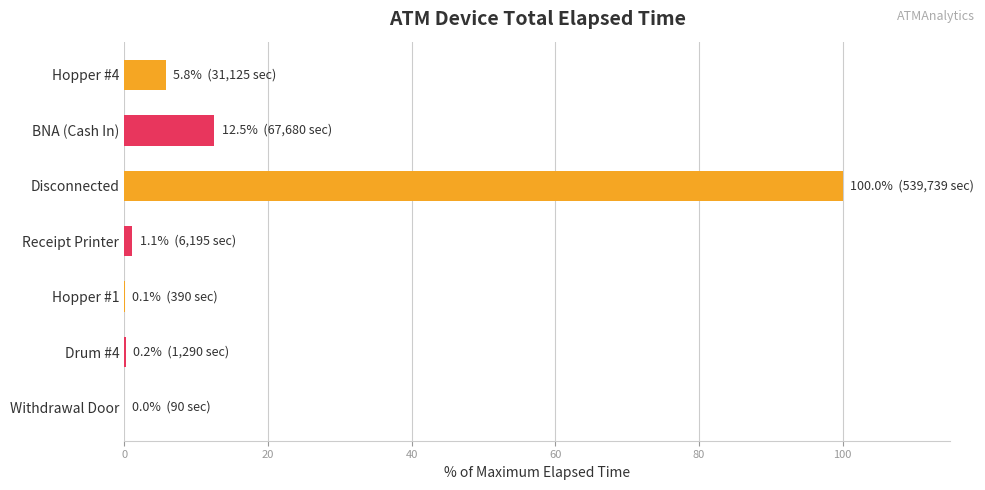

Does the chart contain stacked bars?

No